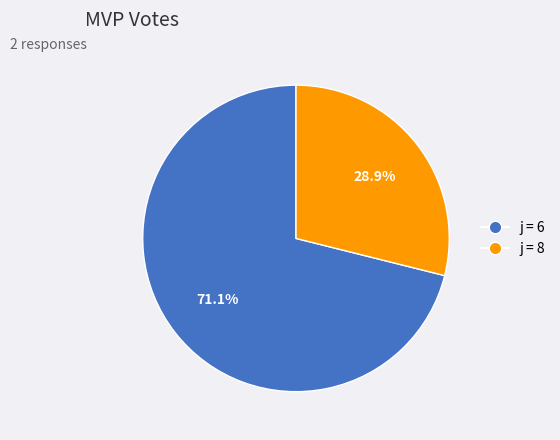

Approximately how many times larger is the value at j = 6 compared to j = 8?

2.5